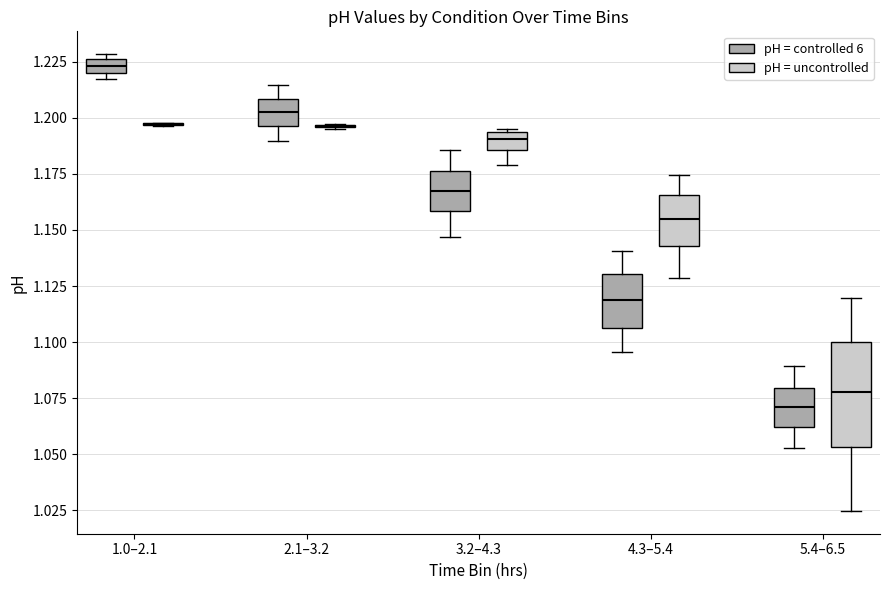

Comparing the boxes themselves (not the whiskers), which one is the tallest?

5.4–6.5 (pH = uncontrolled)